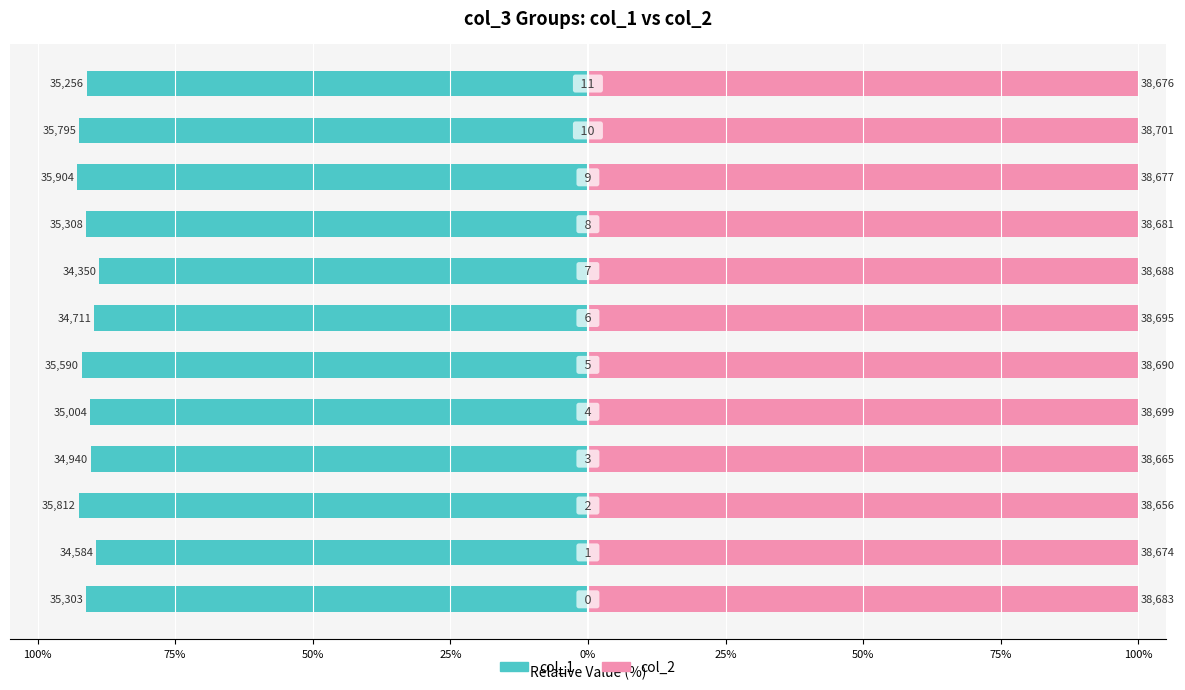

The col_2 series shows 173.8 at 100%. True or false?

False